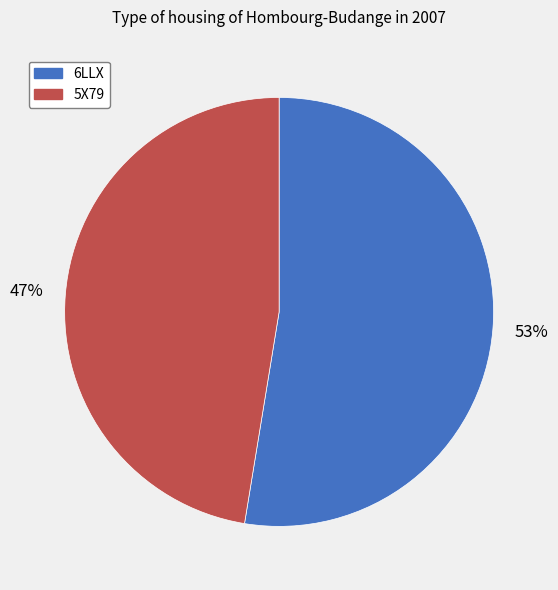

How many slices are in this pie chart?

2